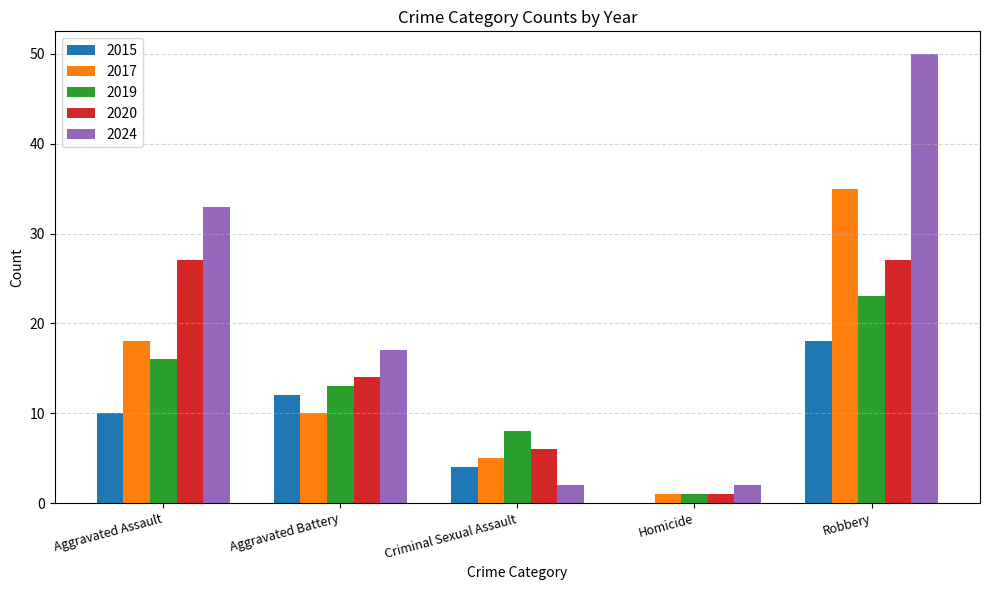

The value of 2017 at Criminal Sexual Assault is 5. True or false?

True